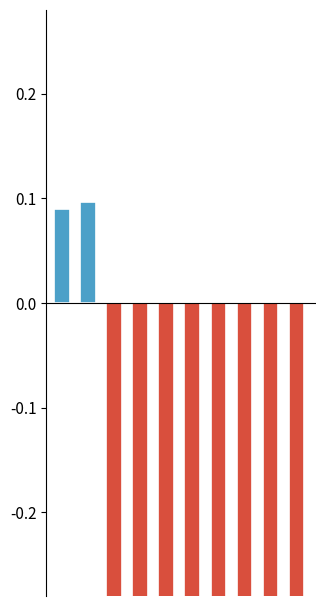

At which label is the value closest to 0?

CHIPSET/ASP->CPU